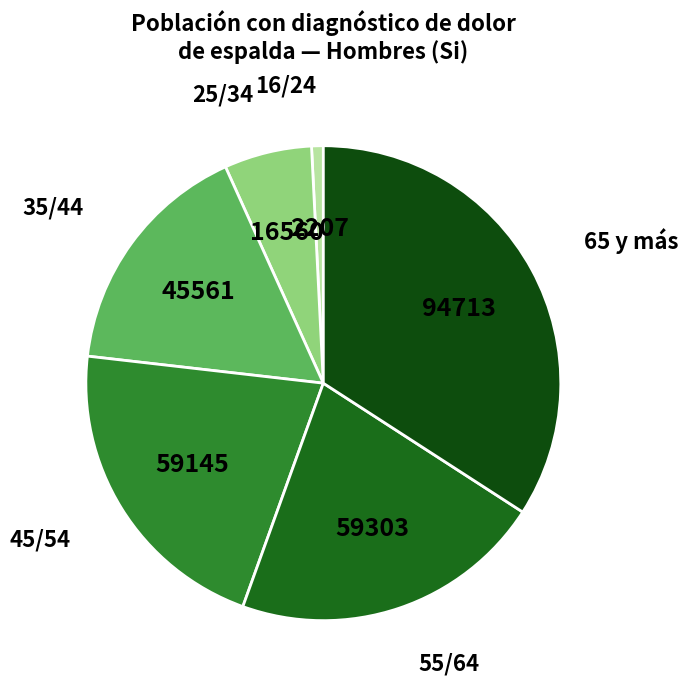

Between 35/44 and 65 y más, which is larger?

65 y más